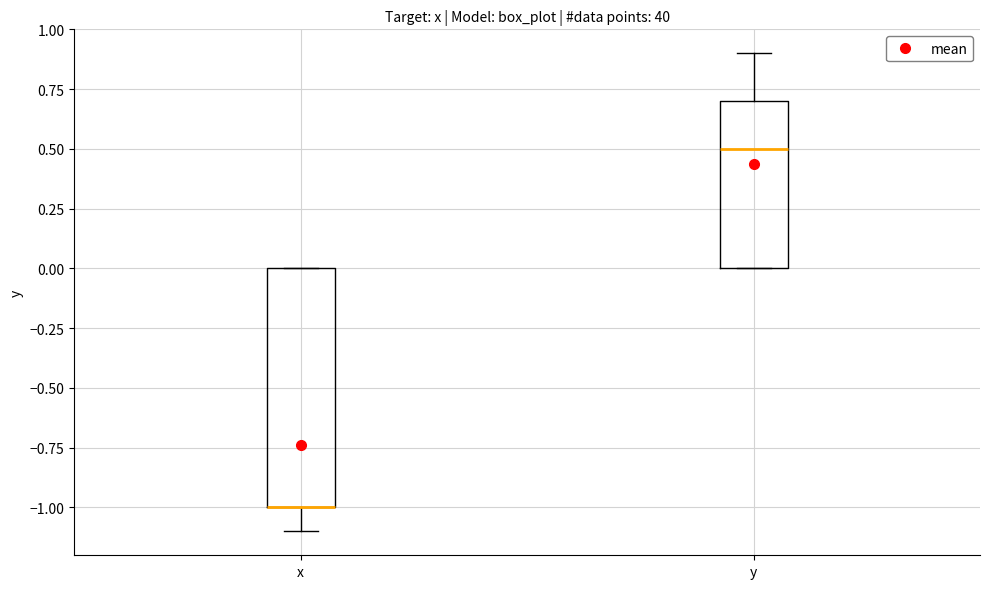

Reading left to right, transcribe this box plot: for each box, give where its median line is, the range the box spans, and where its two whiskers end, as read against the y-axis. The values are not printed on the chart, so give them approximately, as read against the axis.

x: median -1.0 (drawn on the box's lower edge), box -1.0 to 0.0, whiskers -1.1 to 0.0
y: median 0.5, box 0.0 to 0.7, whiskers 0.0 to 0.9